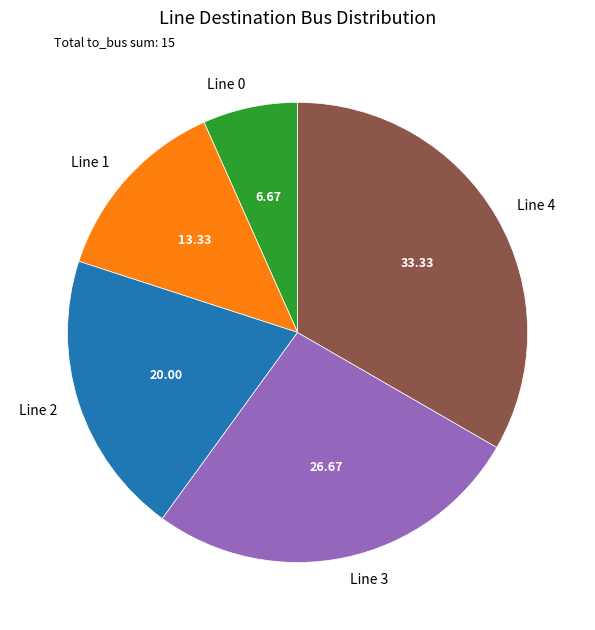

Approximately how many times larger is the value at Line 2 compared to Line 4?

0.6